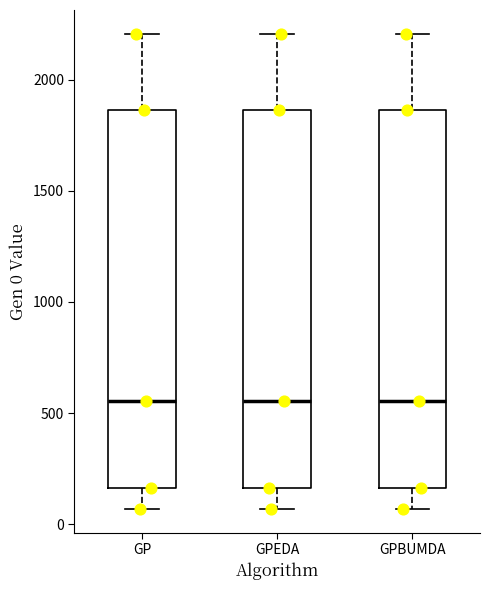

Reading left to right, read every box against the y-axis: the position of its median line, the range the box covers, and the ends of its whiskers. The values are not printed on the chart, so give them approximately, as read against the axis.

GP: median 550, box 150 to 1850, whiskers 50 to 2200
GPEDA: median 550, box 150 to 1850, whiskers 50 to 2200
GPBUMDA: median 550, box 150 to 1850, whiskers 50 to 2200